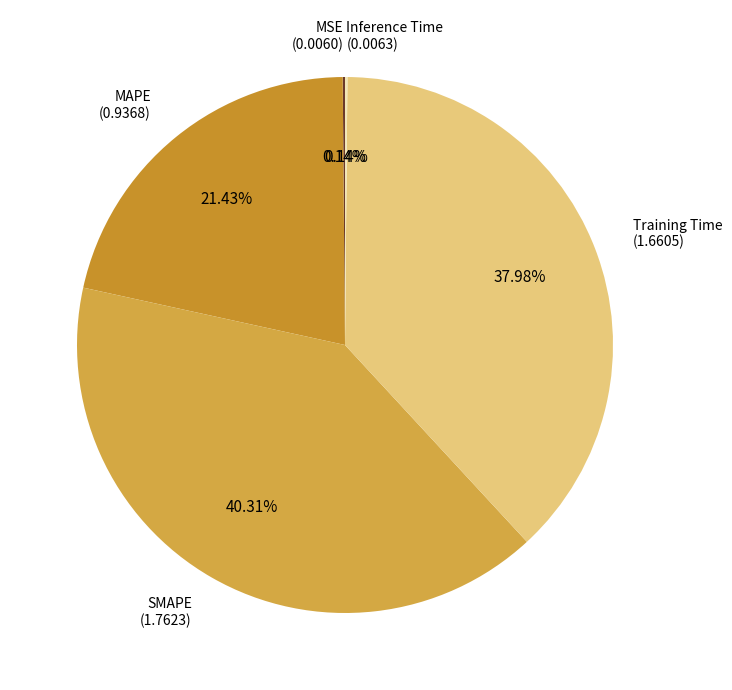

Which slice is the largest?

SMAPE